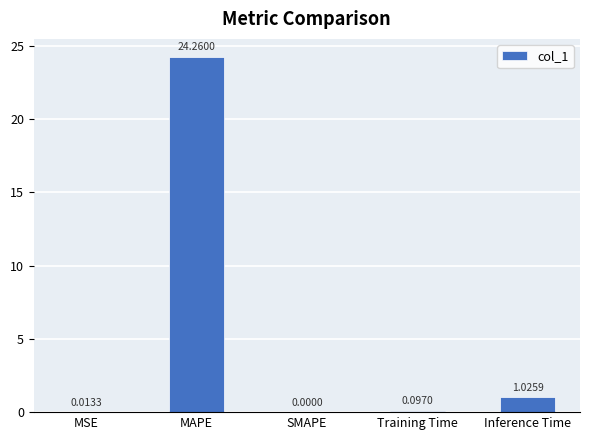

What is the change in value from MSE to Training Time?

+0.1